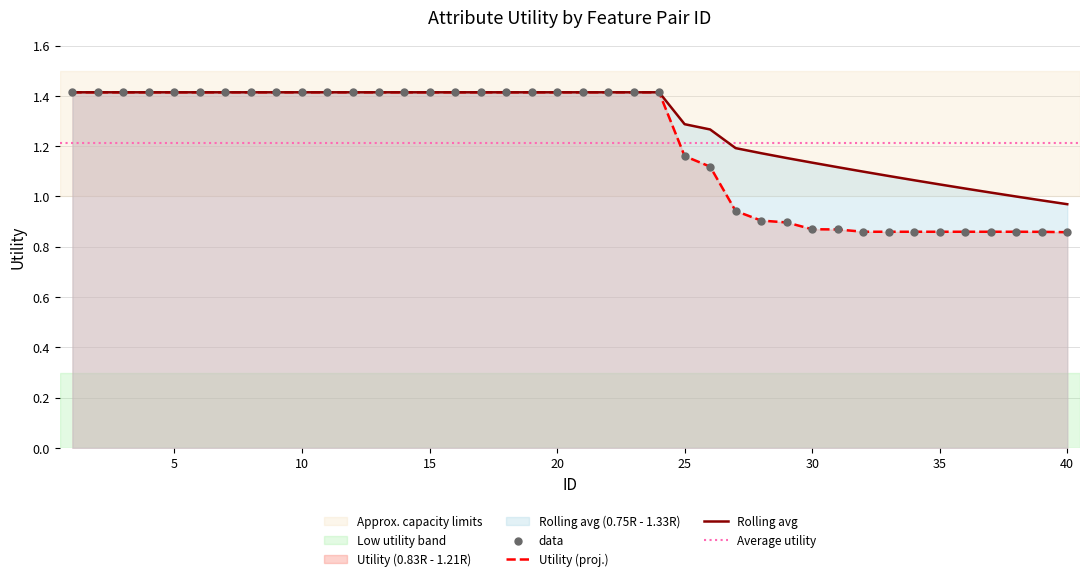

What is the total value across all series at 19?

2.8